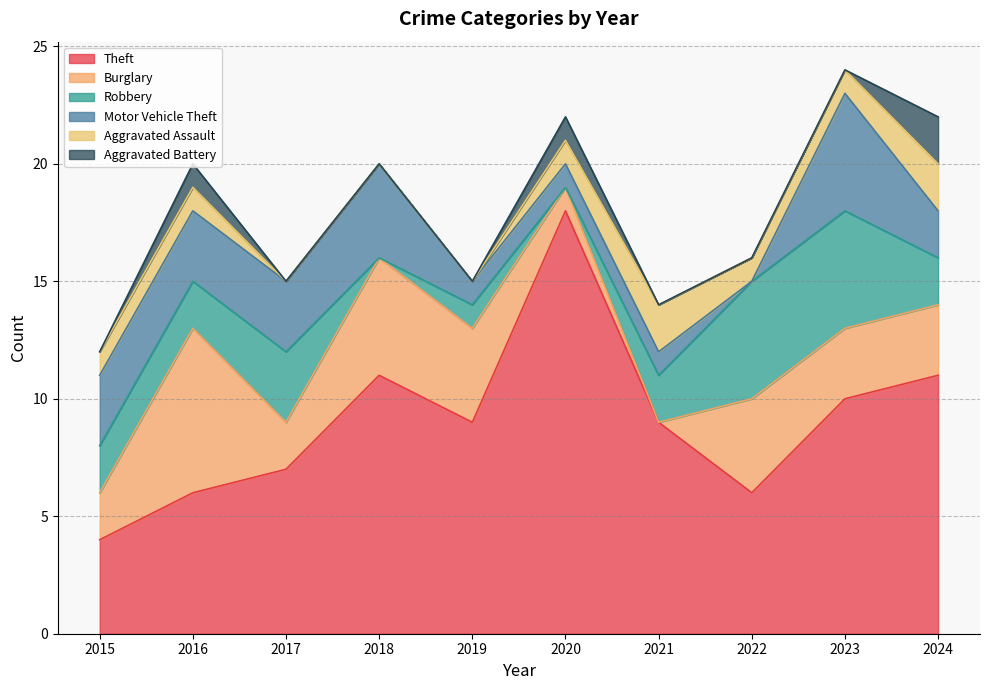

True or false: Theft and Aggravated Battery intersect in this chart.

False